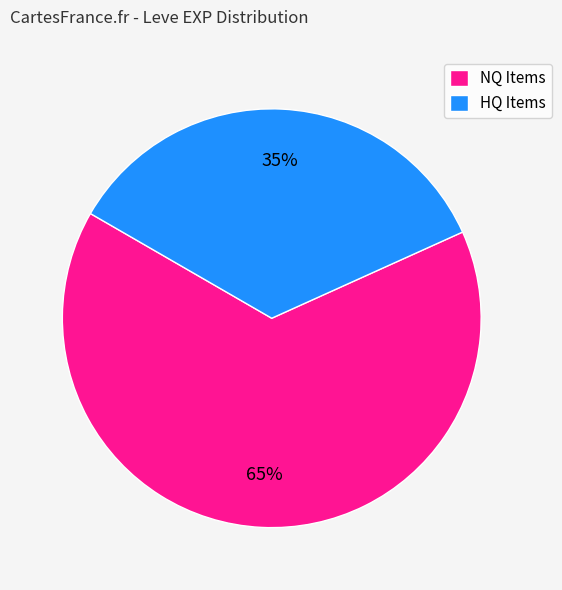

Combined, do NQ Items and HQ Items account for over 50%?

Yes